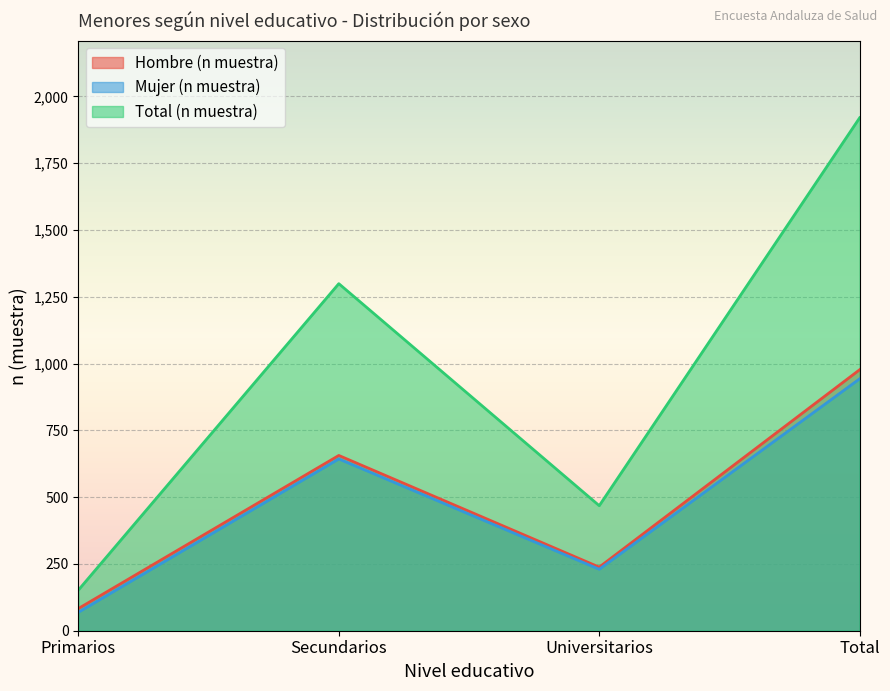

The value of Mujer (n muestra) at Total is 943. True or false?

True